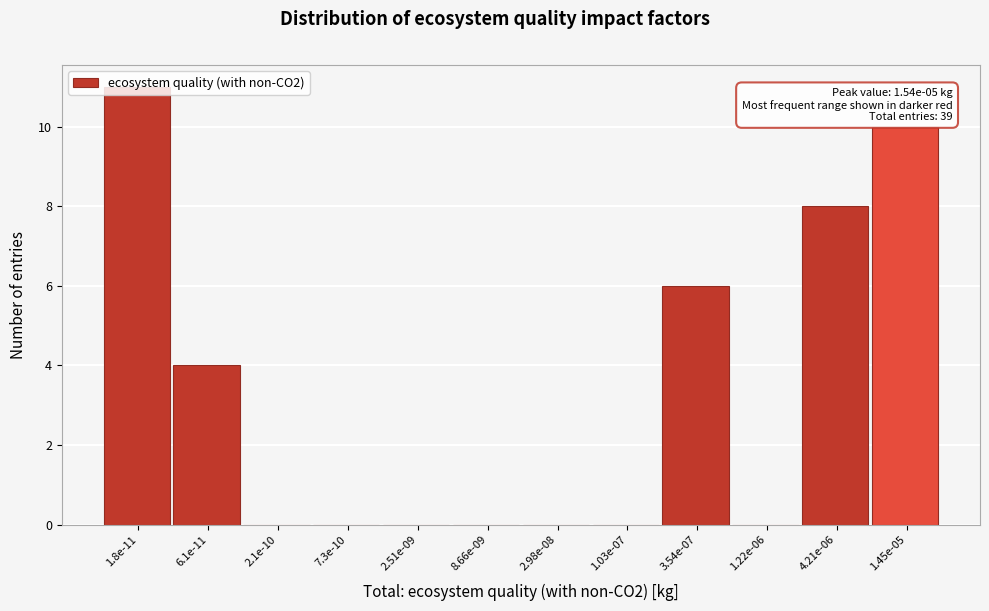

Which has a higher value, 4.21e-06 or 1.8e-11?

1.8e-11